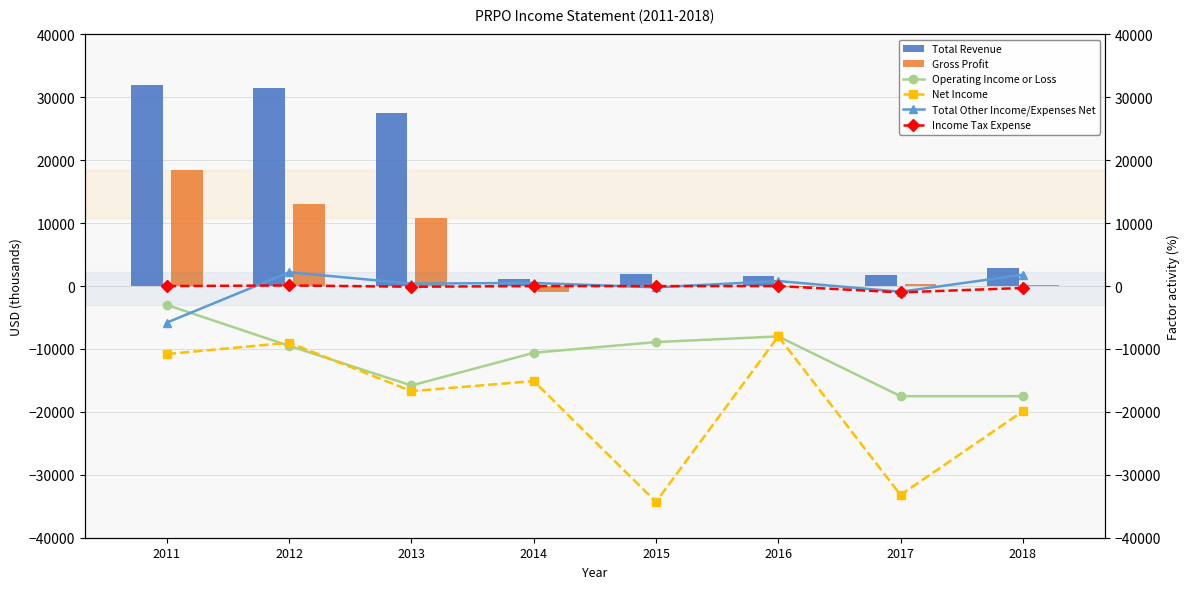

What is the difference between the maximum and minimum values in the Income Tax Expense series?

1100